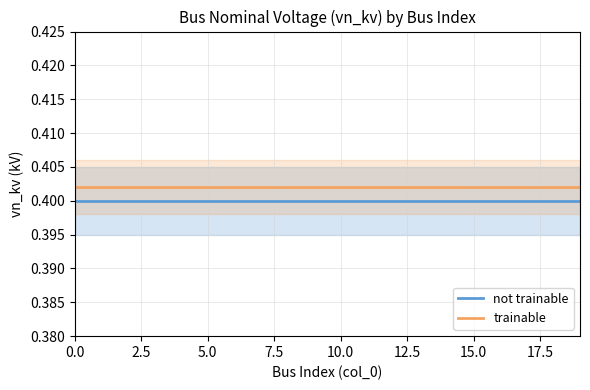

True or false: not trainable and trainable cross at least once.

False